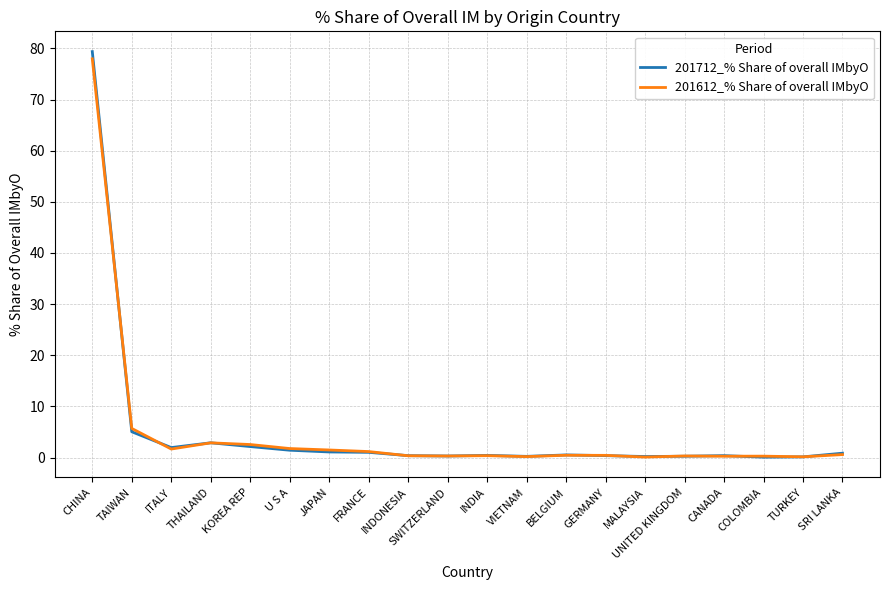

List the series in order of their peak value, highest first.

201712_% Share of overall IMbyO, 201612_% Share of overall IMbyO